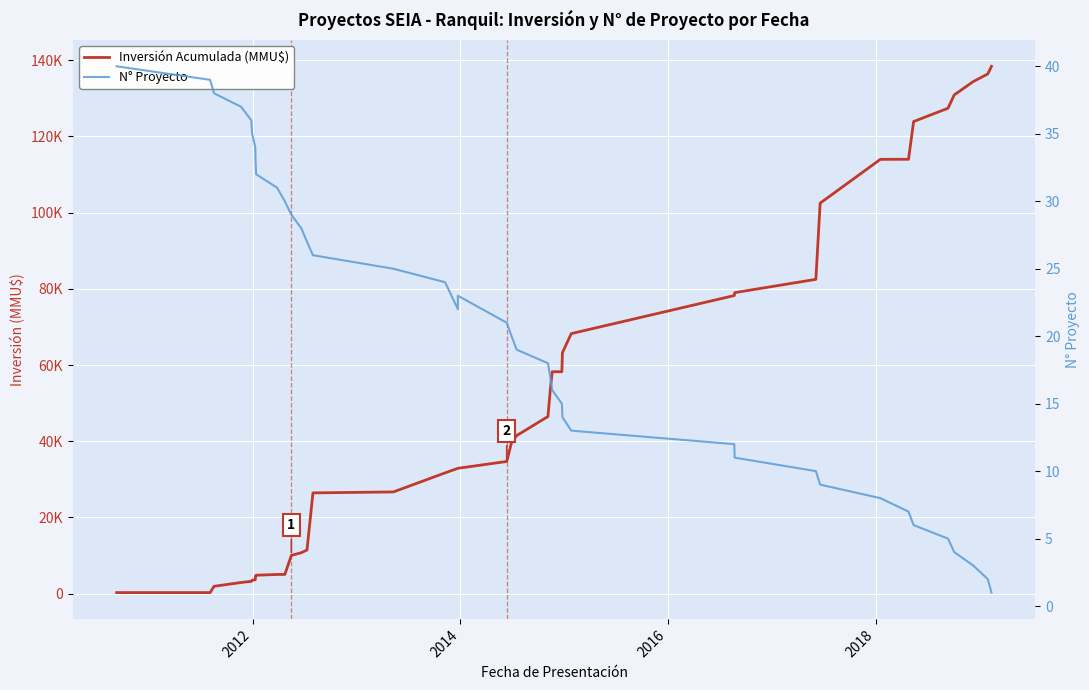

What is the difference between the maximum and second lowest values in the N° Proyecto series?

38